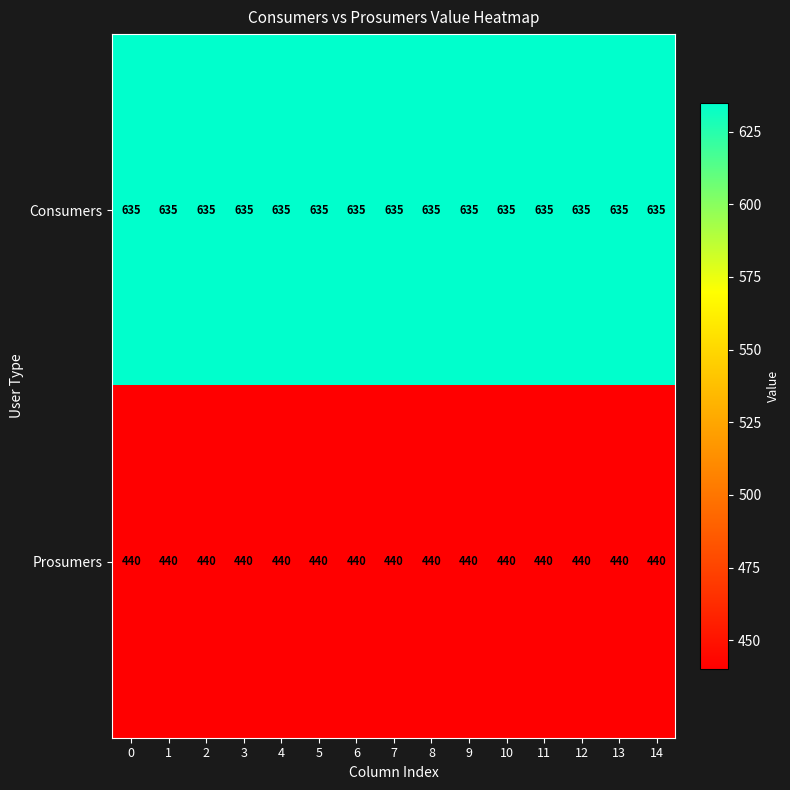

The Consumers series shows 291 at 12. True or false?

False